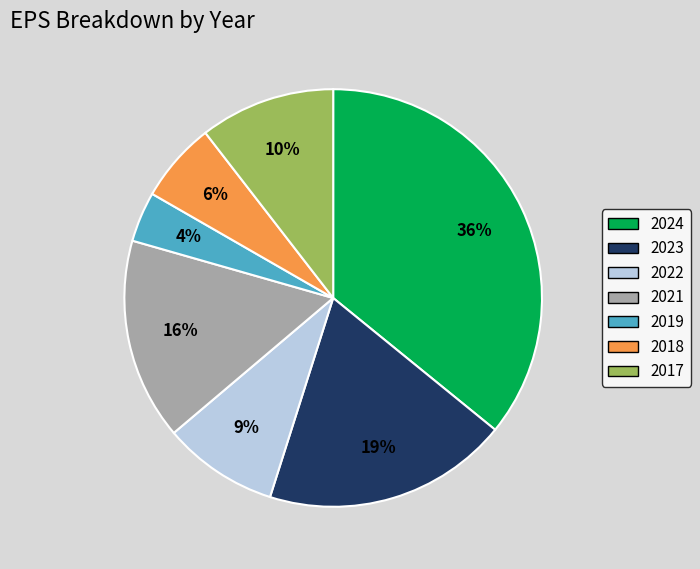

Which category has the smallest portion of the pie?

2019